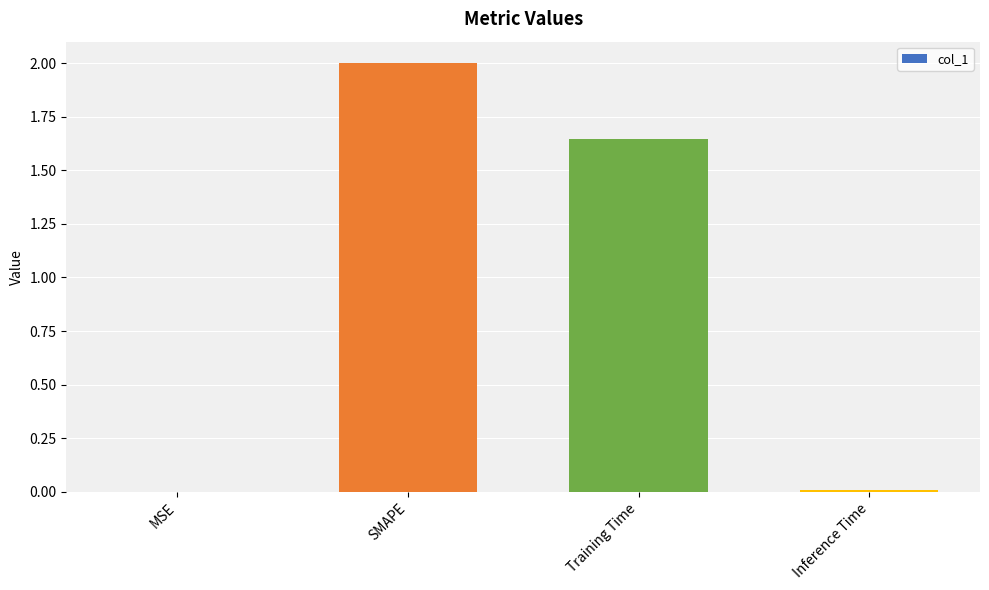

What is the change in value from SMAPE to Training Time?

-0.4